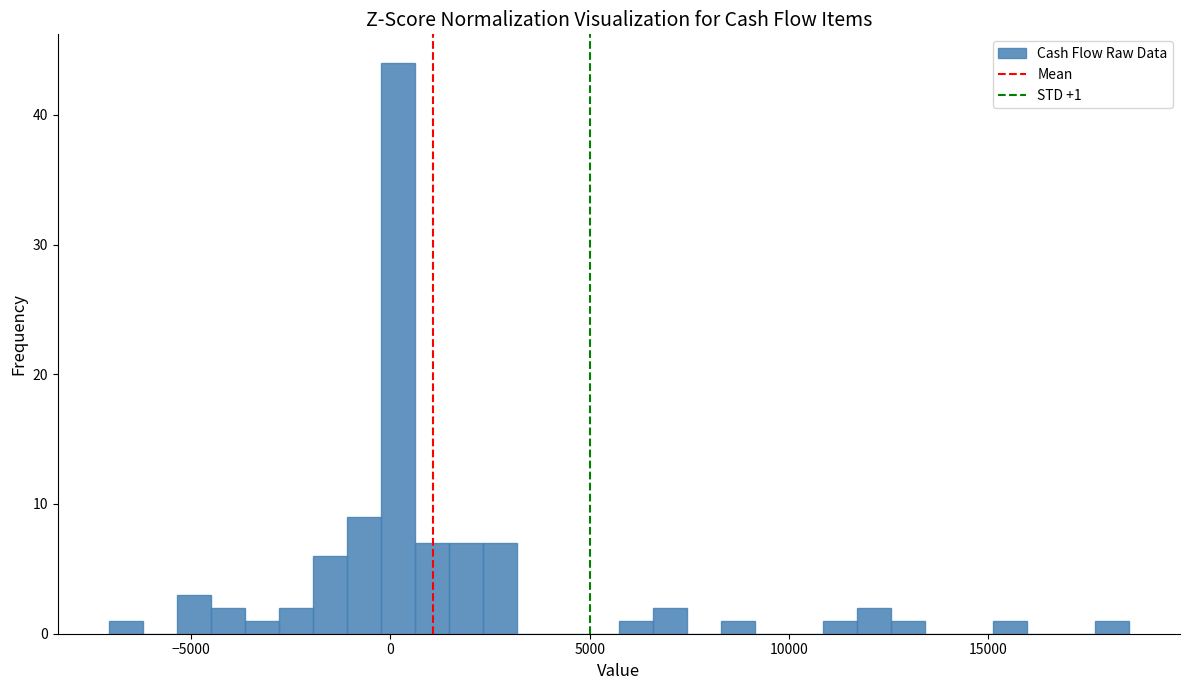

Around what value on the x-axis is the tallest bar? Give the approximate position of its centre, as read against the axis.

0